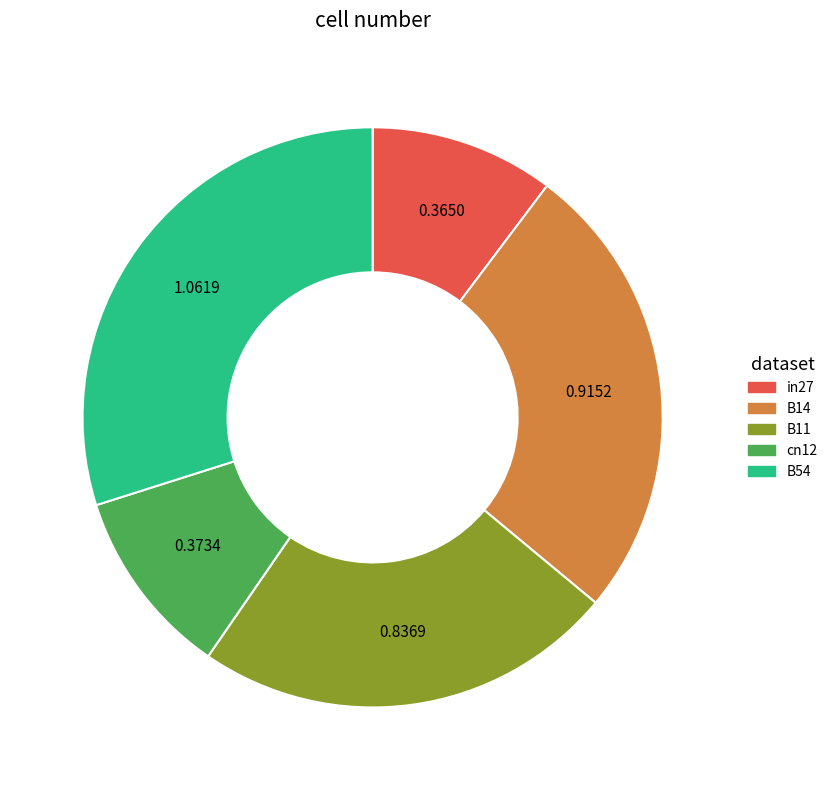

How many segments does this pie chart have?

5